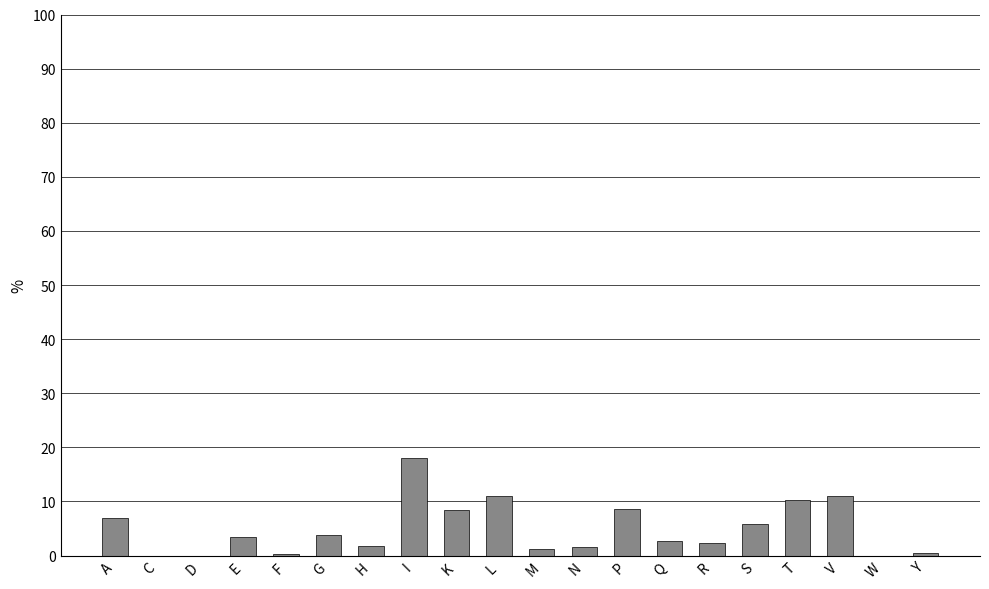

What is the difference between the values at A and E?

3.5